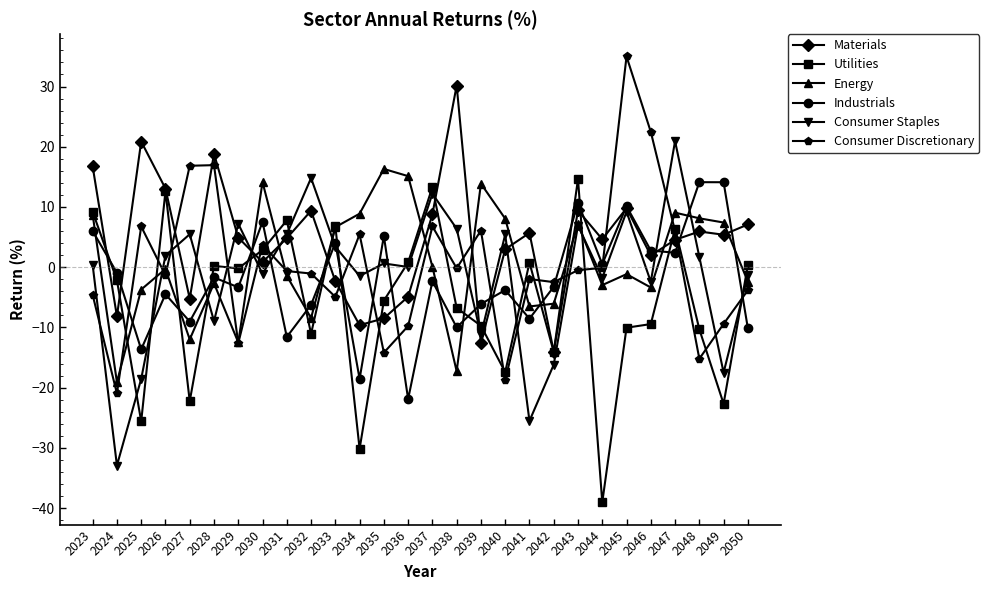

At which category does the chart reach its minimum across all series?

2044